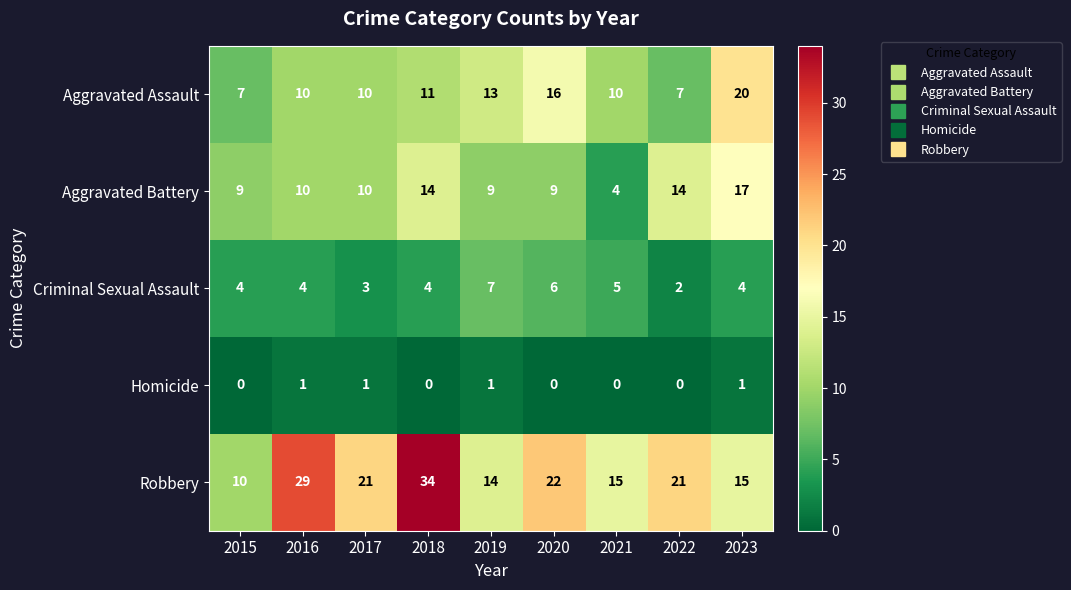

Read the Aggravated Battery value at 2020, to the nearest 10.

10